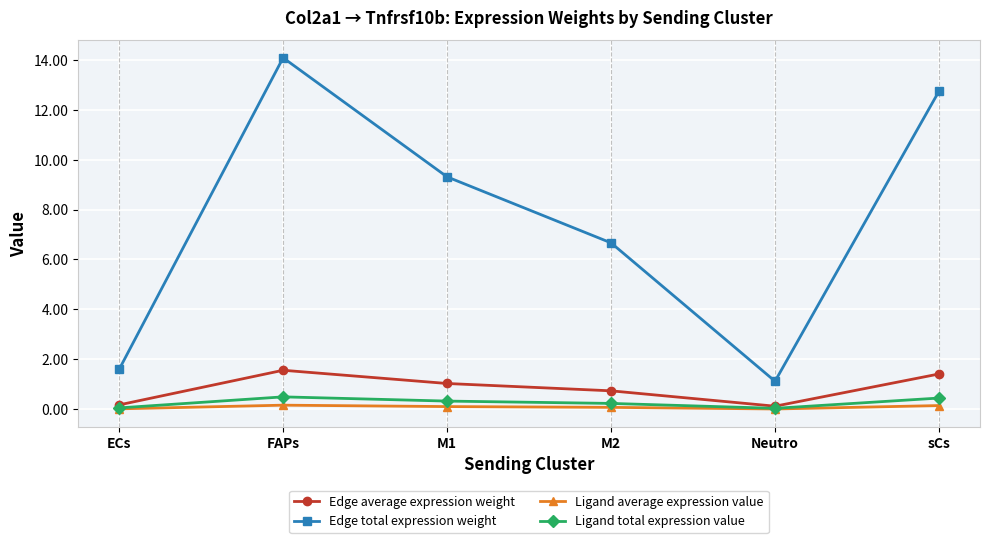

How many data points in Edge total expression weight are above 9?

3